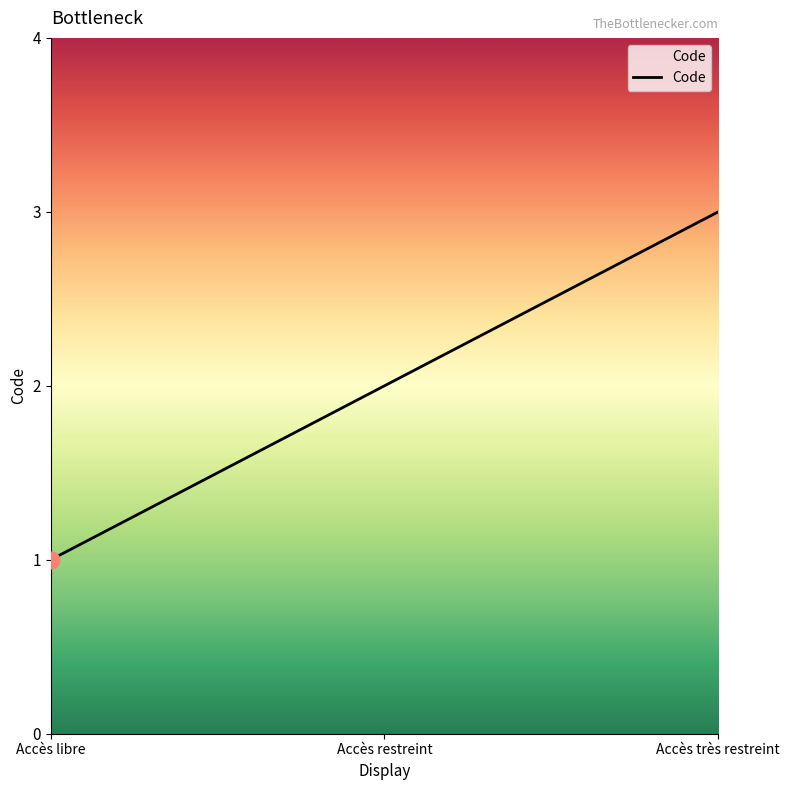

Count the values in the range 1 to 3.

3